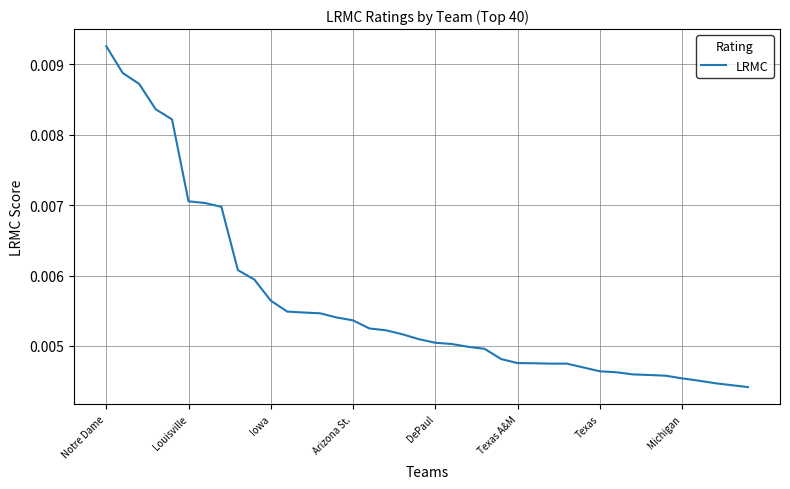

Does the chart display data point markers on the line(s)?

No